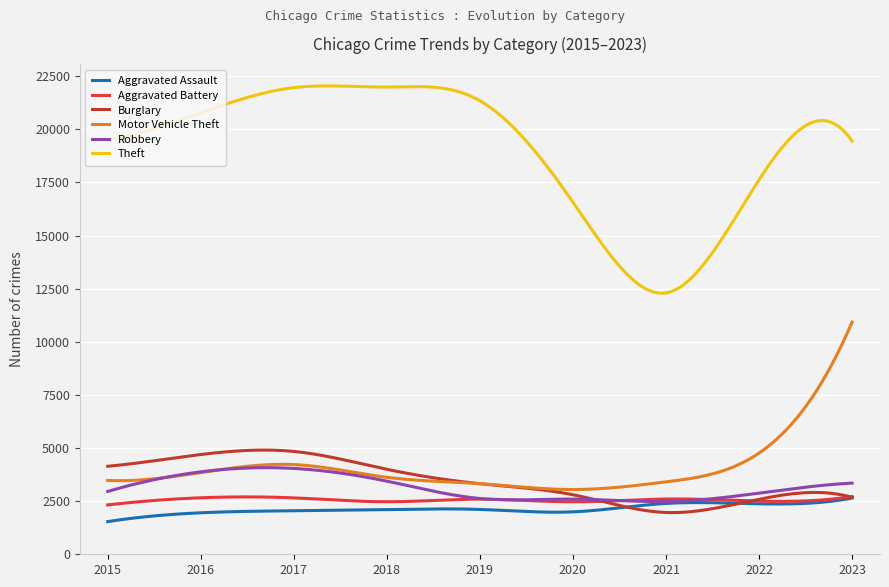

Which series has the largest total across all categories?

Theft